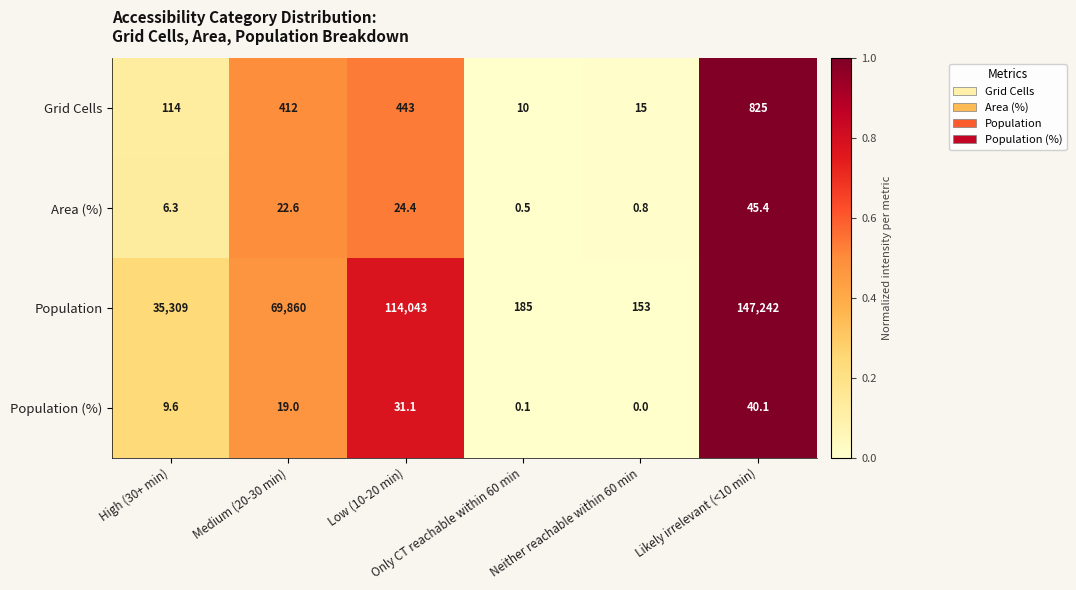

What is the difference between the second highest and minimum values in the Area (%) series?

23.9